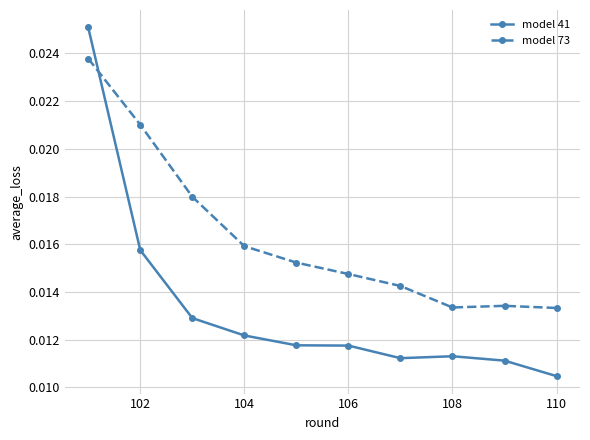

Which series has the largest range (max minus min)?

model 41